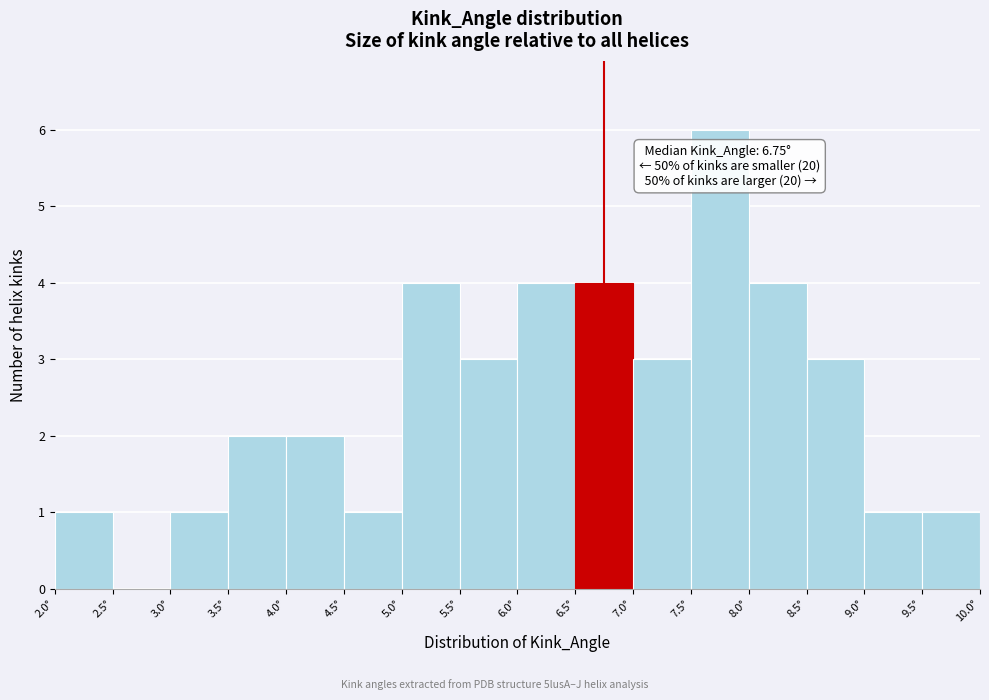

Which range on the x-axis has the tallest bar?

7.5 to 8.0